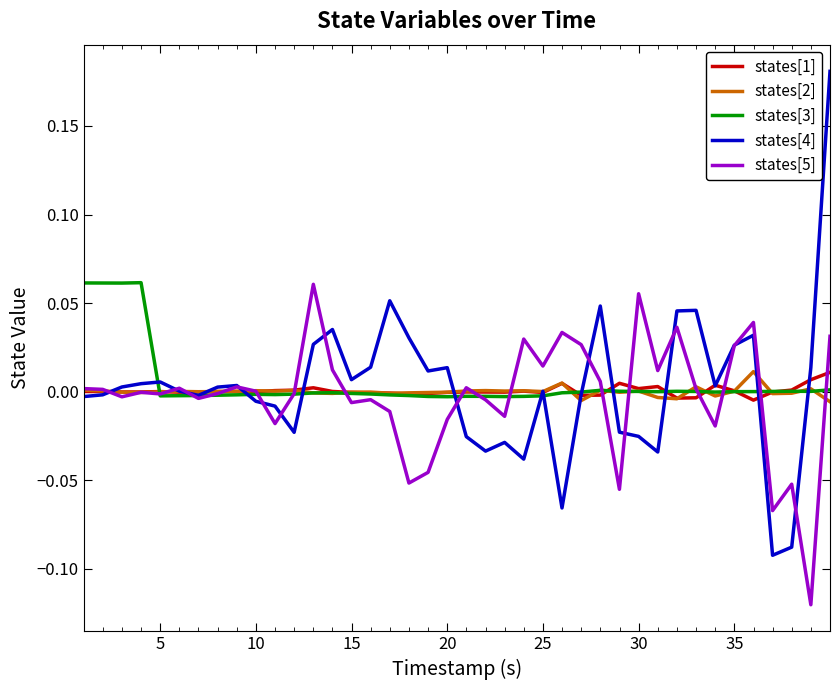

Which series has the largest range (max minus min)?

states[4]